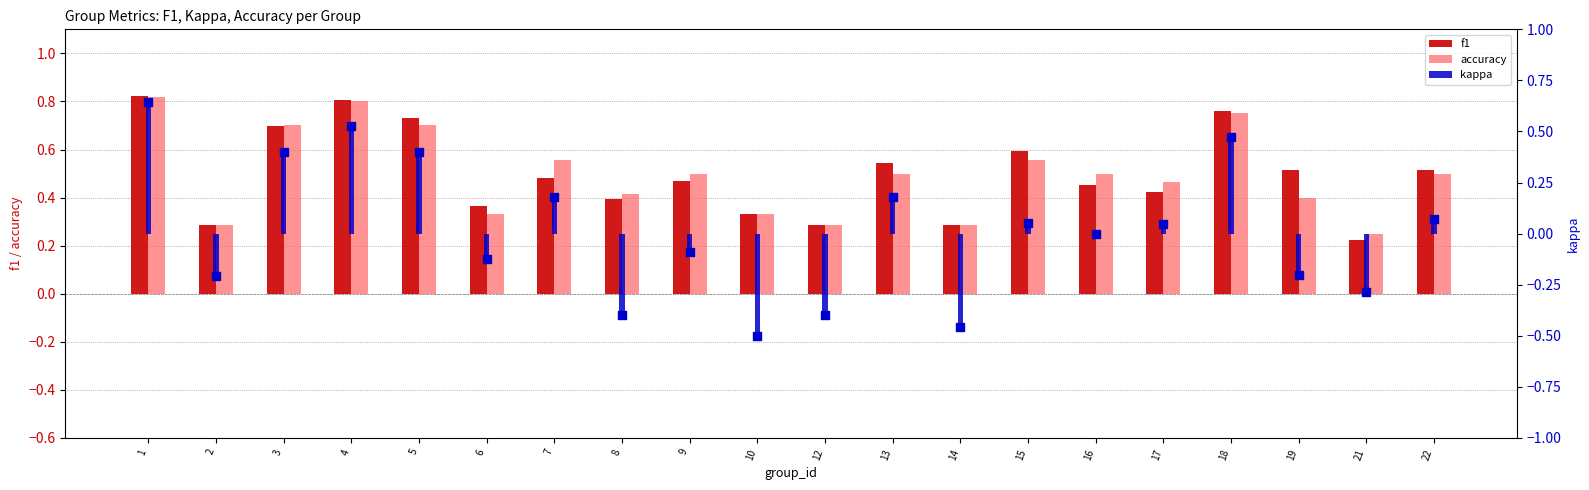

Is the value of kappa at 12 greater than the value of accuracy at 19?

No